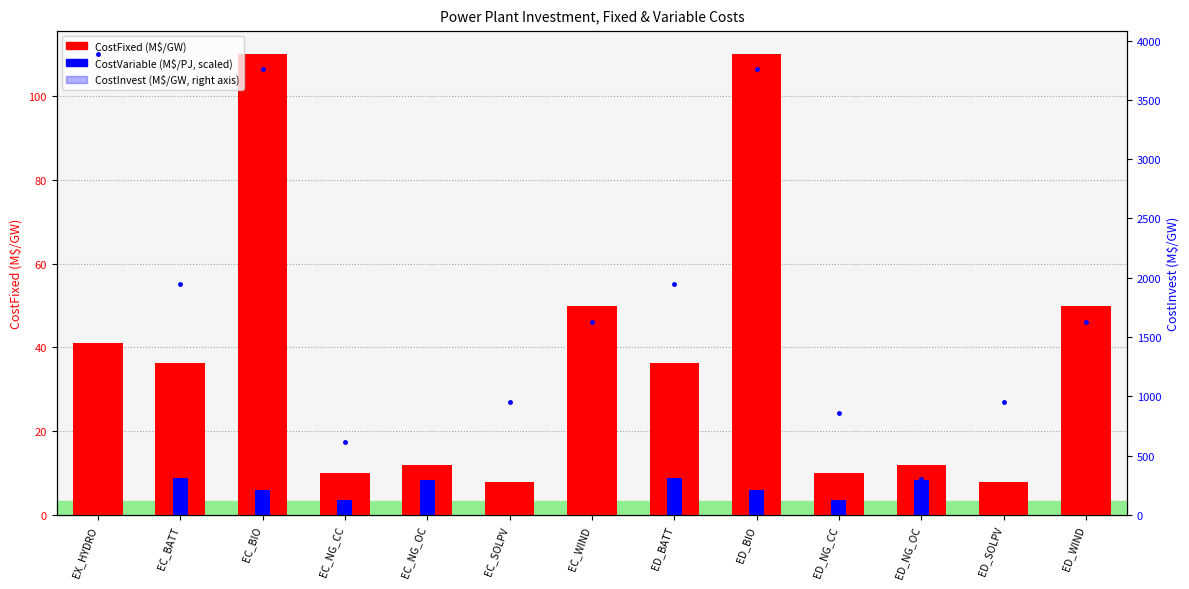

The value of CostFixed (M$/GW) at ED_BATT is 36.3. True or false?

True